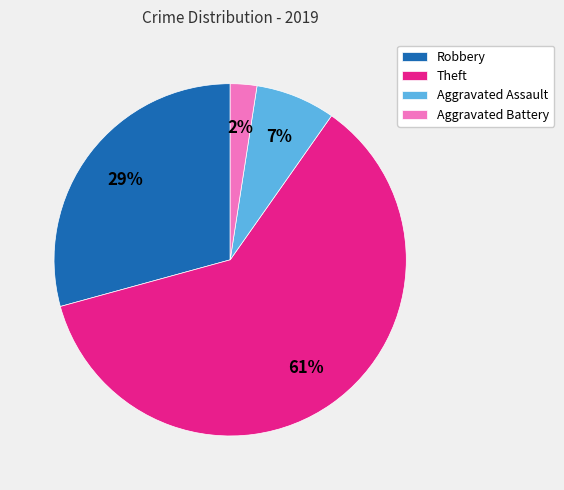

What percentage is the Aggravated Battery slice, to the nearest percent?

2%